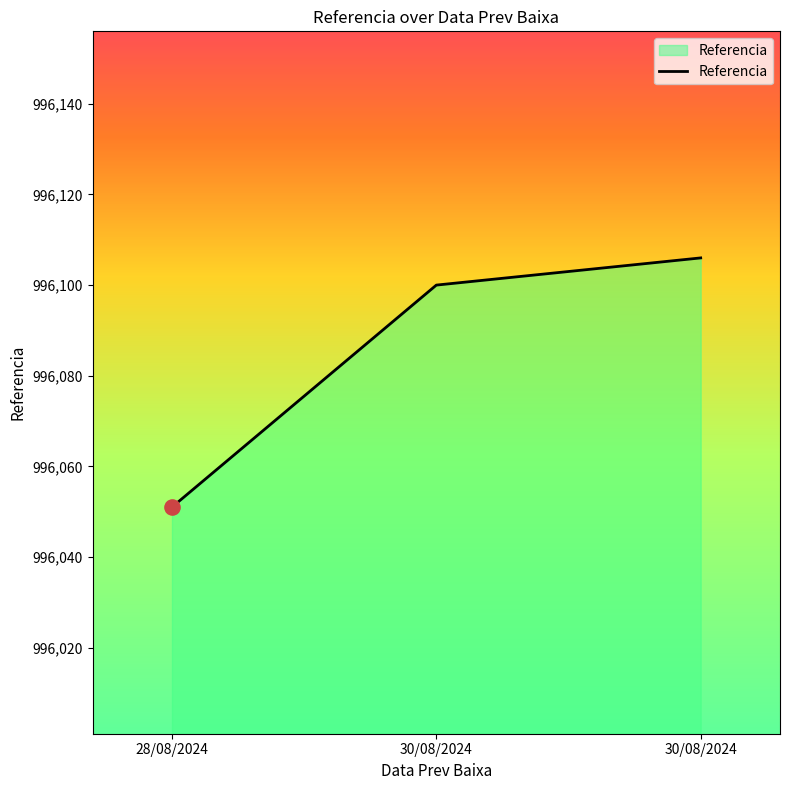

Between 30/08/2024 and 28/08/2024, which is larger?

30/08/2024